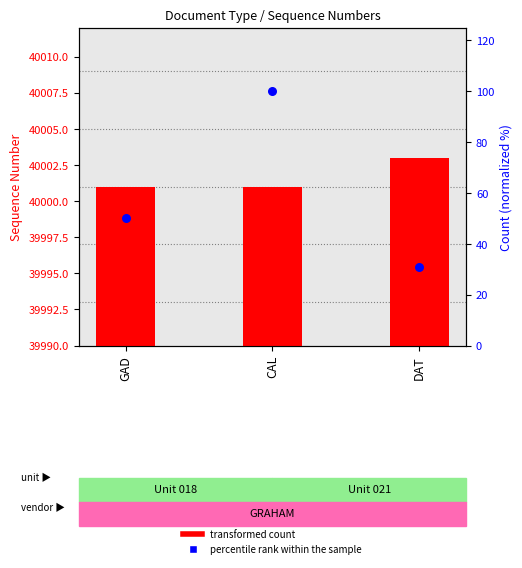

Which series has the widest spread of Y values?

percentile rank within the sample